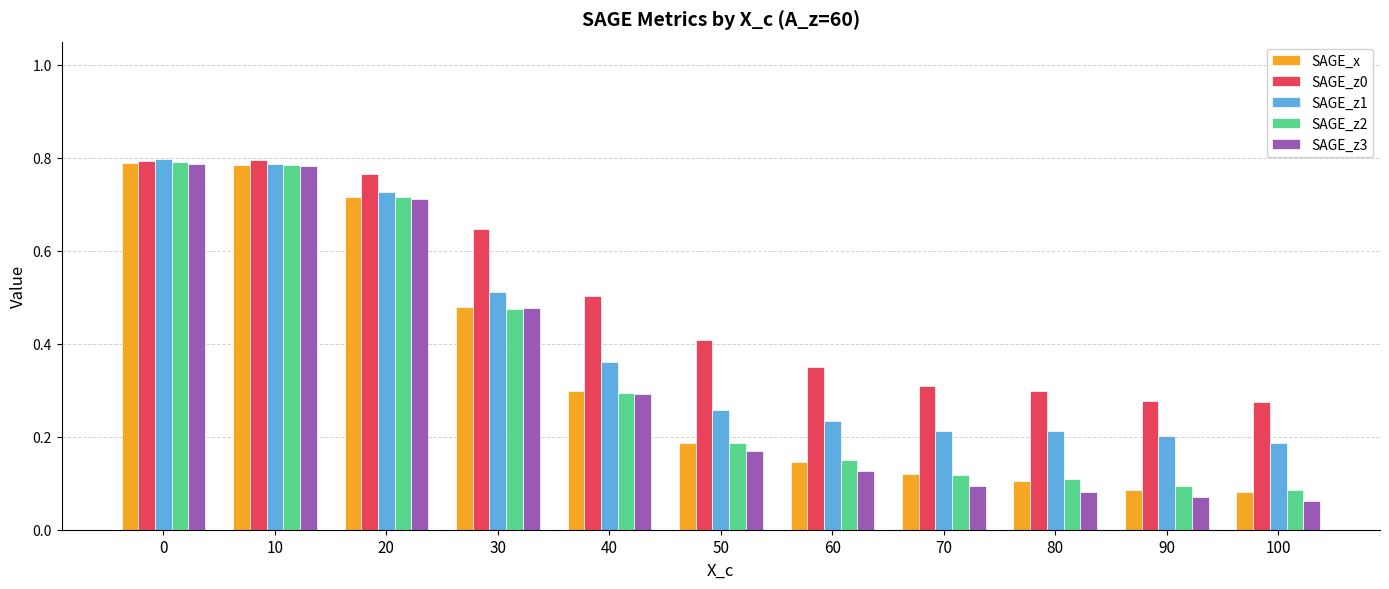

True or false: SAGE_z1 has a value of 0.4 at 40.

True